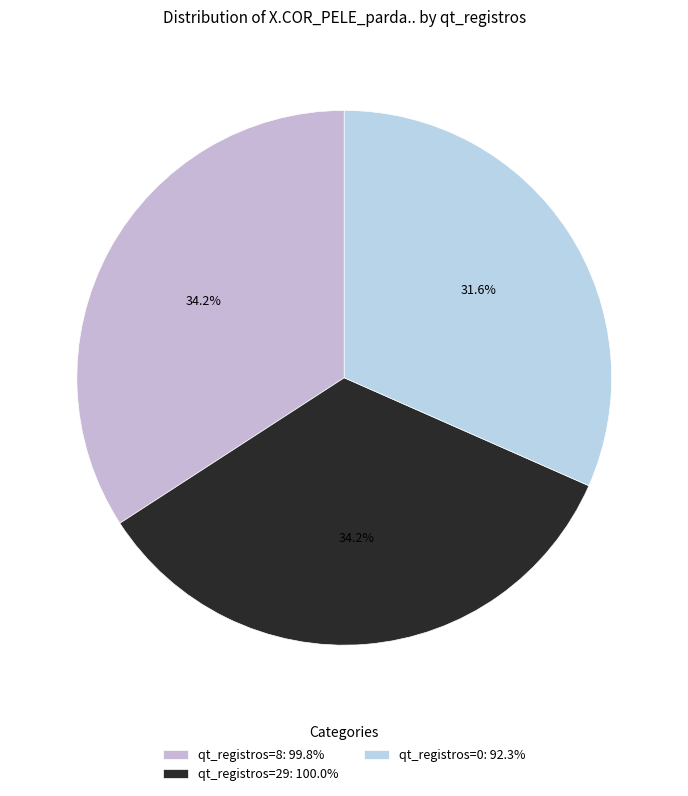

Is there any slice that represents more than half of the pie?

No